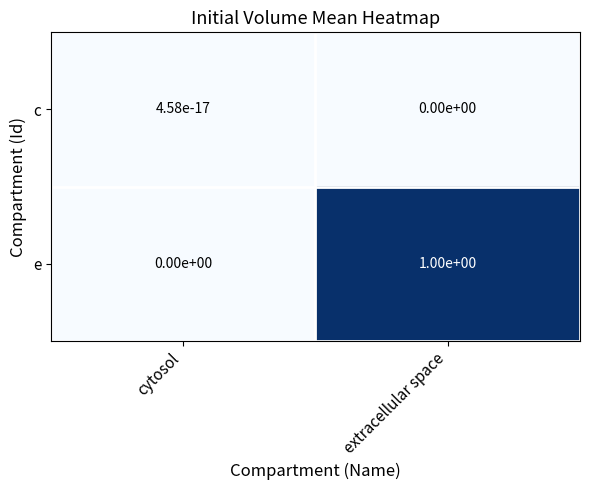

What is the greatest value displayed?

1.0